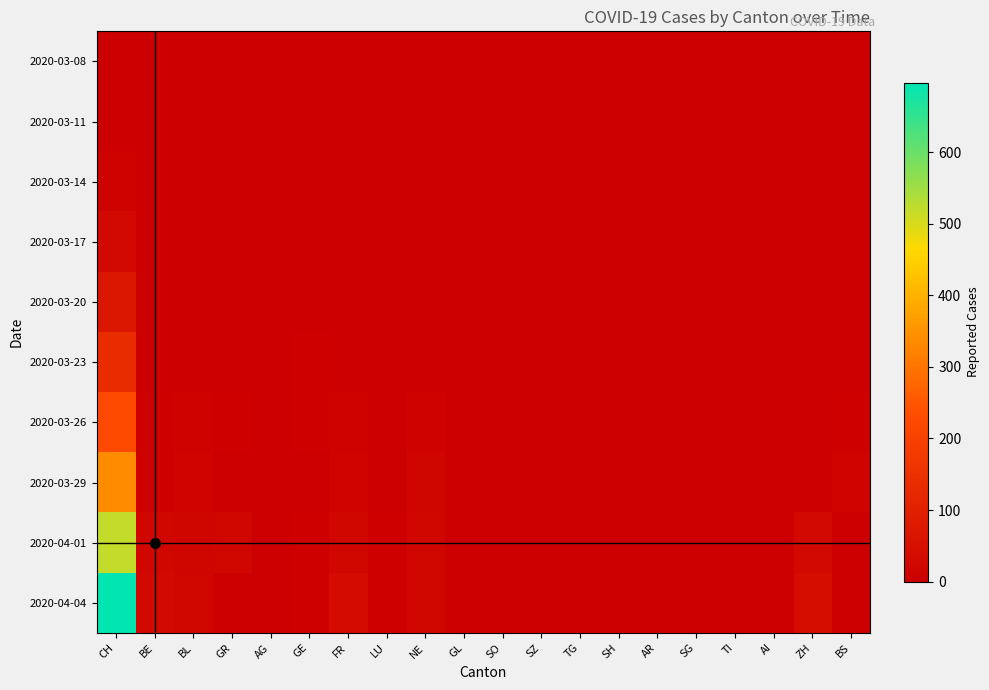

At which category is the sum across all series the highest?

CH